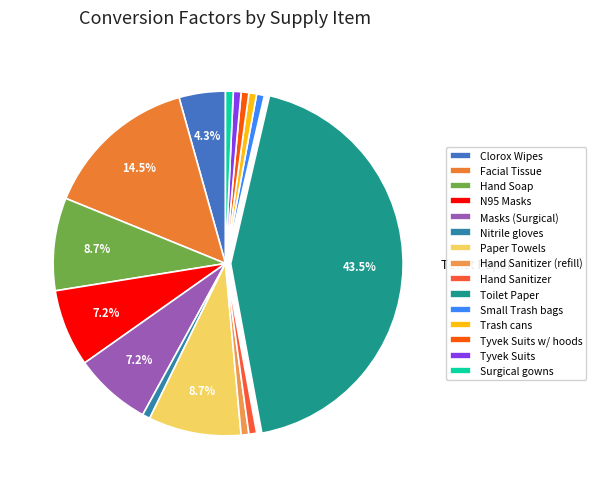

Is there a majority slice in this chart?

No